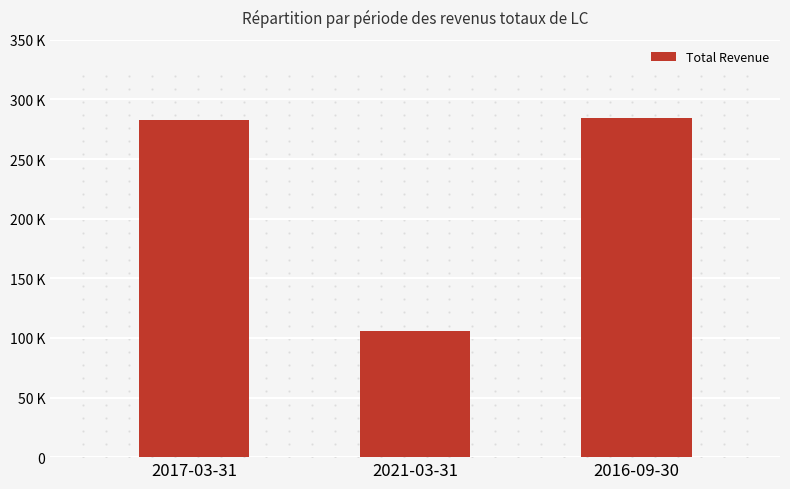

What is the maximum value shown in the chart?

284000